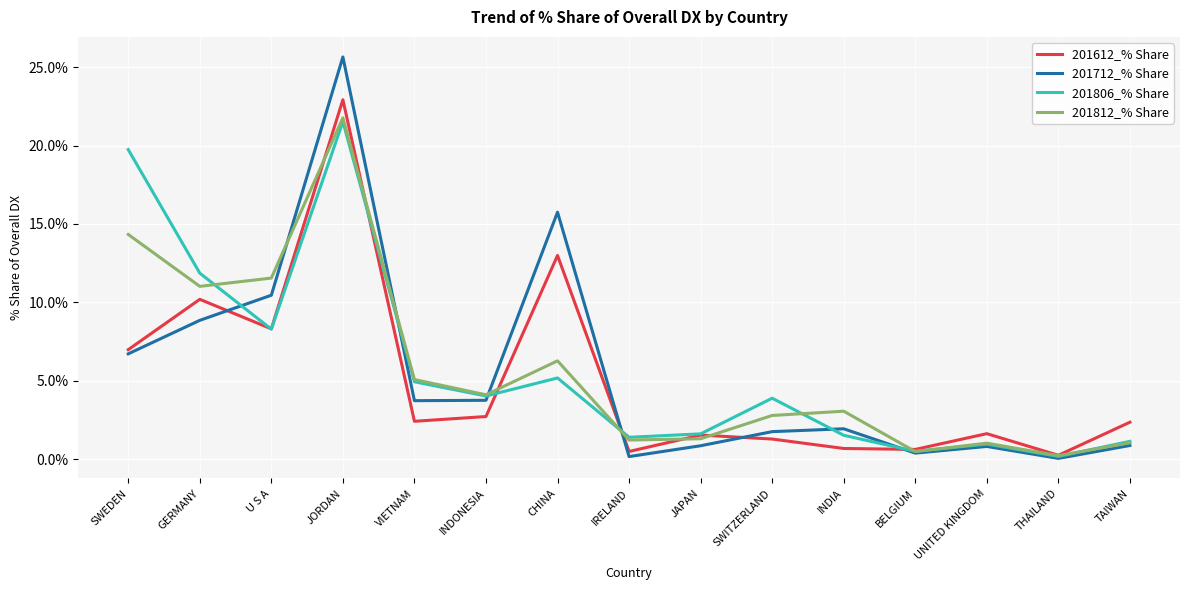

True or false: 201612_% Share and 201712_% Share cross at least once.

True